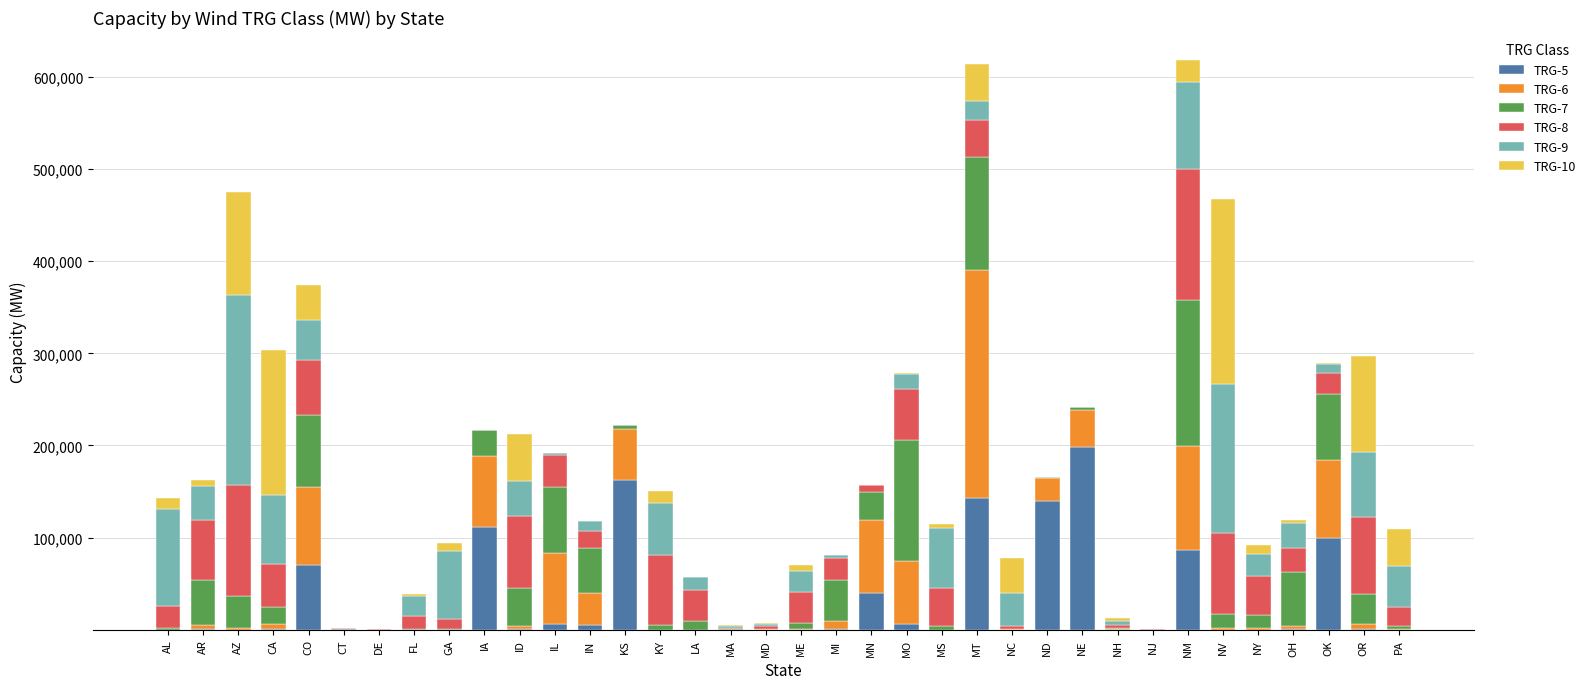

Count the number of categories in the chart.

36